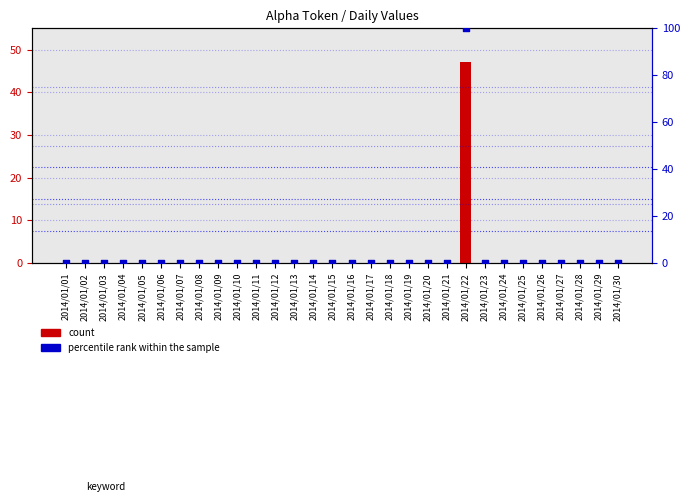

At how many categories does at least one series exceed 48?

1